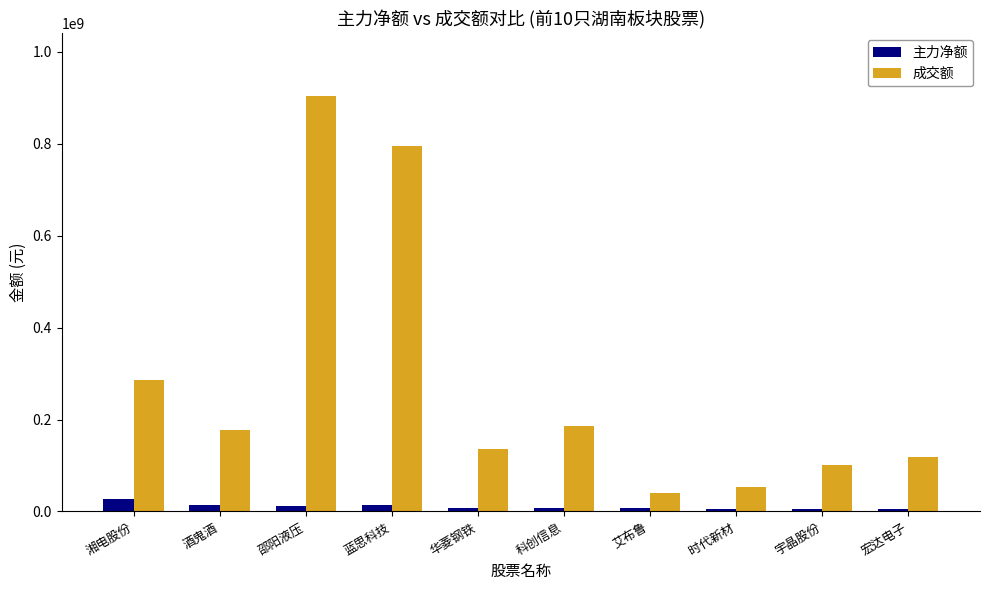

What is the average value of the 成交额 series?

279954511